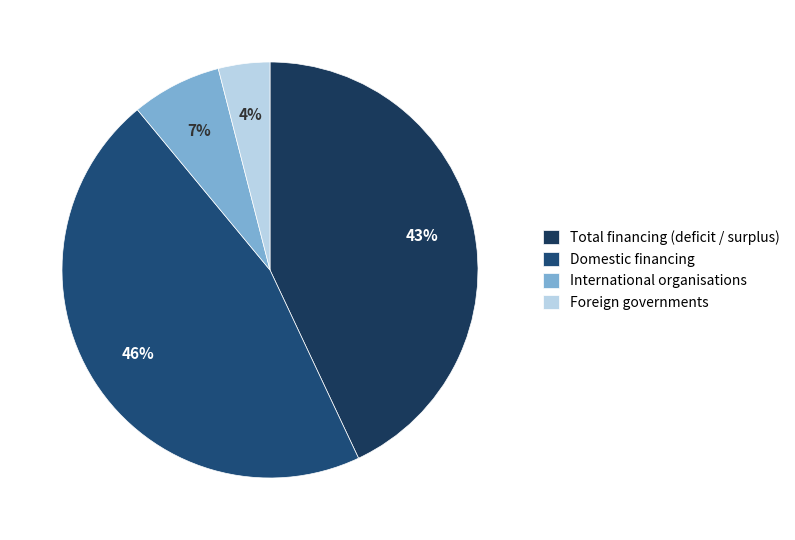

To the nearest percent, what is the difference between the largest and smallest slice percentages?

42%